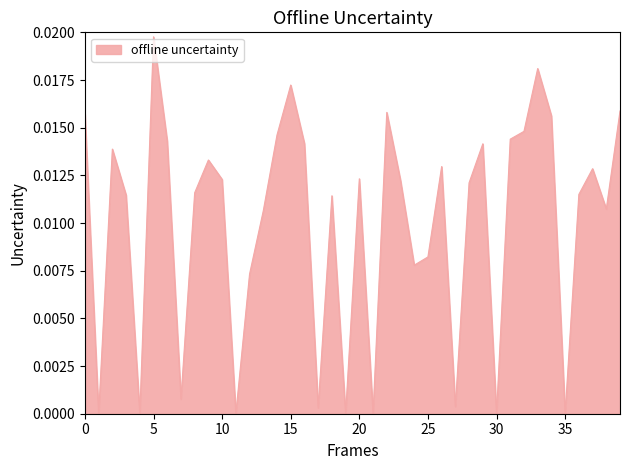

Does the chart have visible grid lines?

No